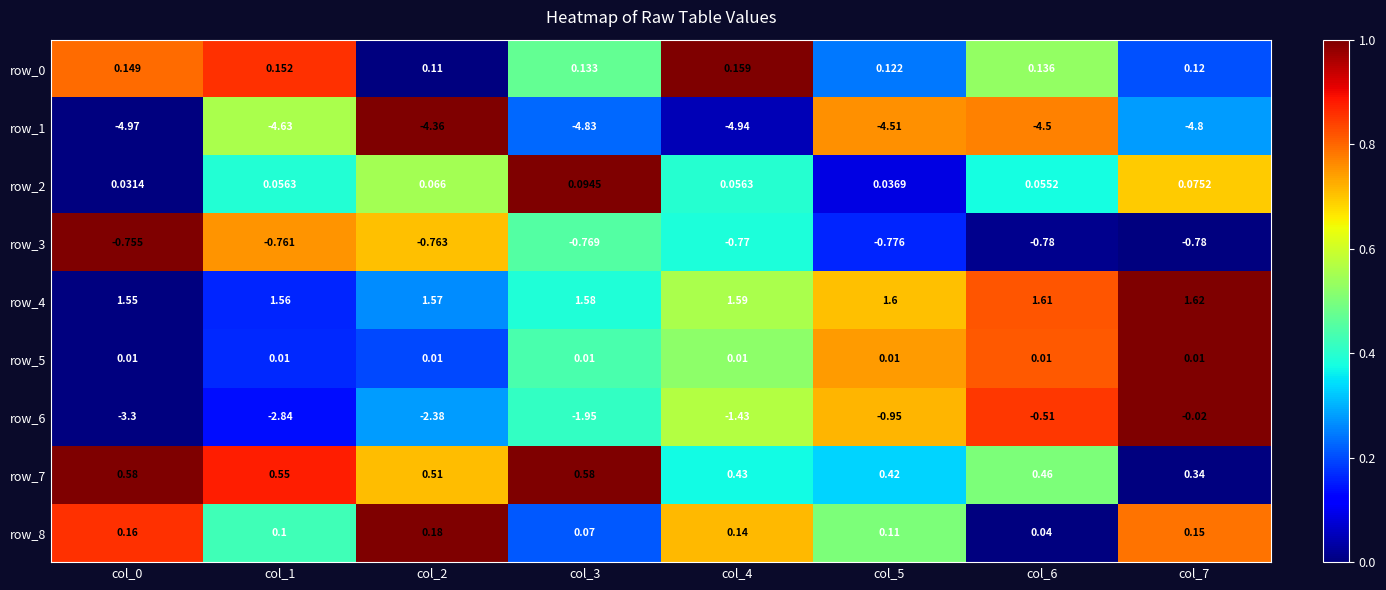

At how many categories does at least one series exceed 0?

8